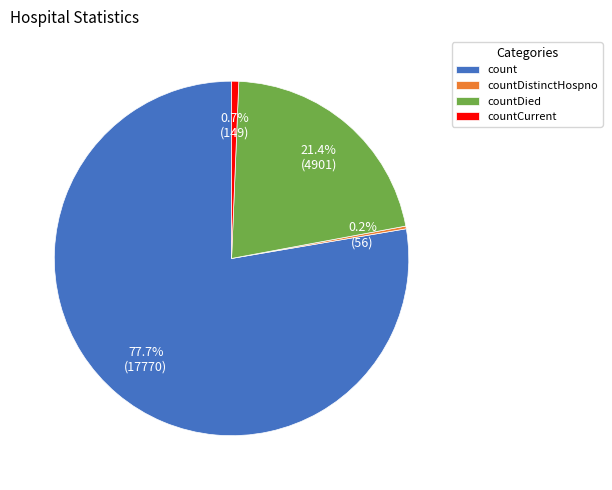

Which slice is the largest?

count